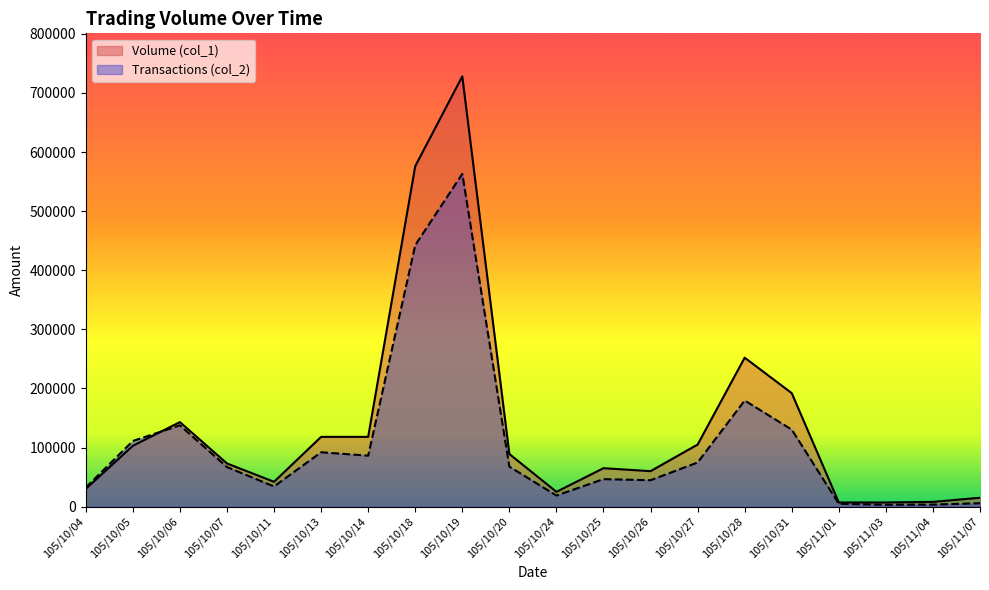

Where is Volume (col_1) nearest to the value 367500?

105/10/28